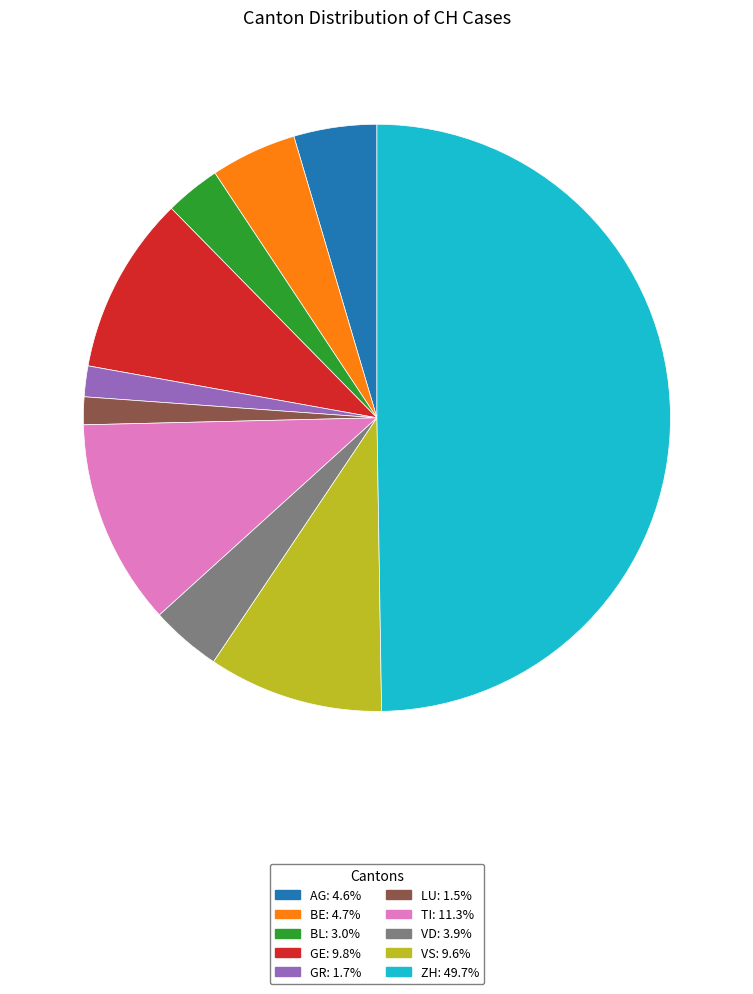

Approximately how many times larger is the value at GR compared to BL?

0.6